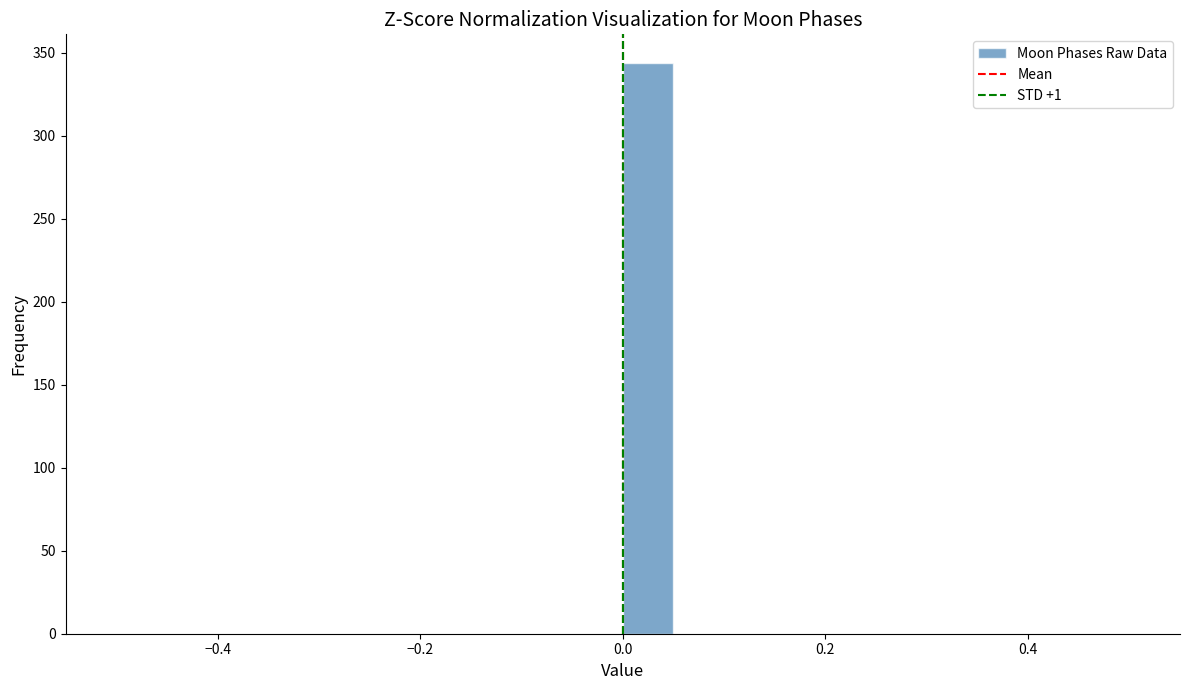

Around what value on the x-axis is the tallest bar? Give the approximate position of its centre, as read against the axis.

0.02